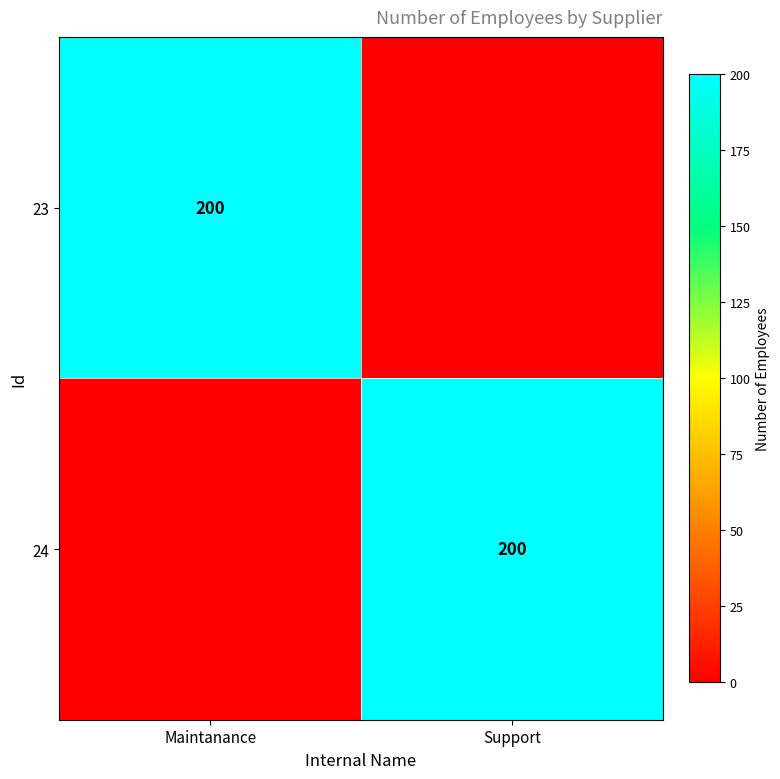

The value of 24 at Support is 200. True or false?

True